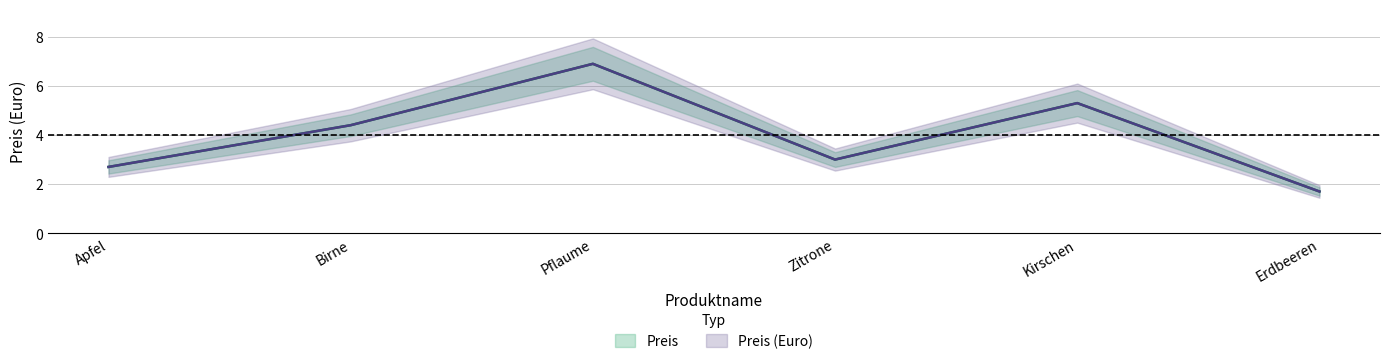

What position from the right is Birne?

5